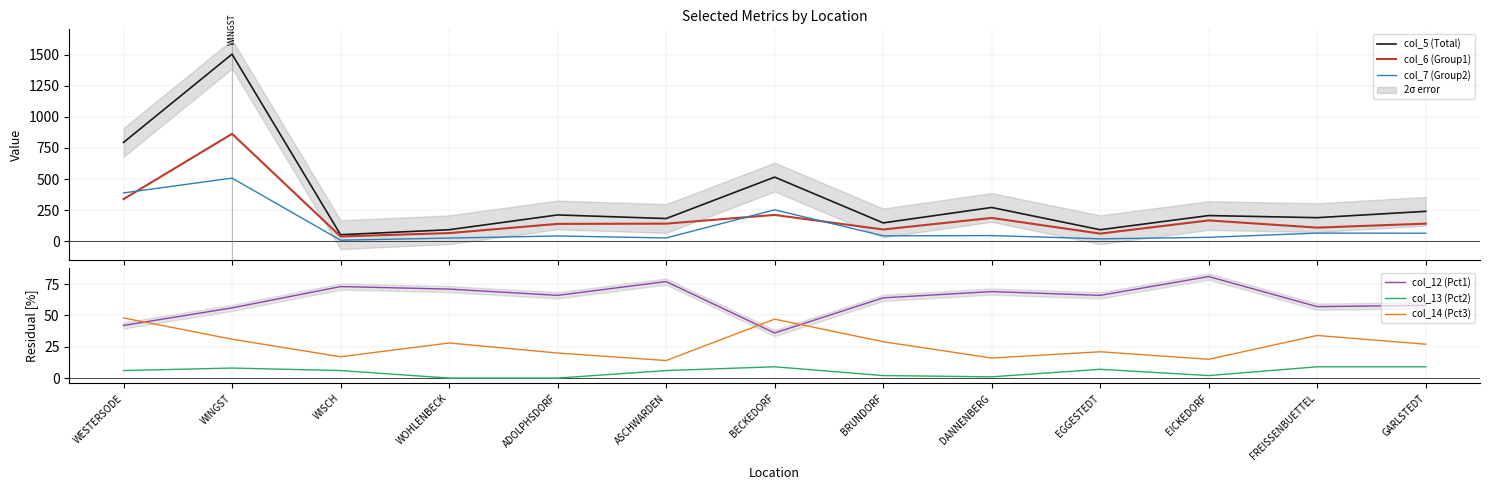

Between WISCH and ASCHWARDEN, which series saw the biggest shift?

col_5 (Total)